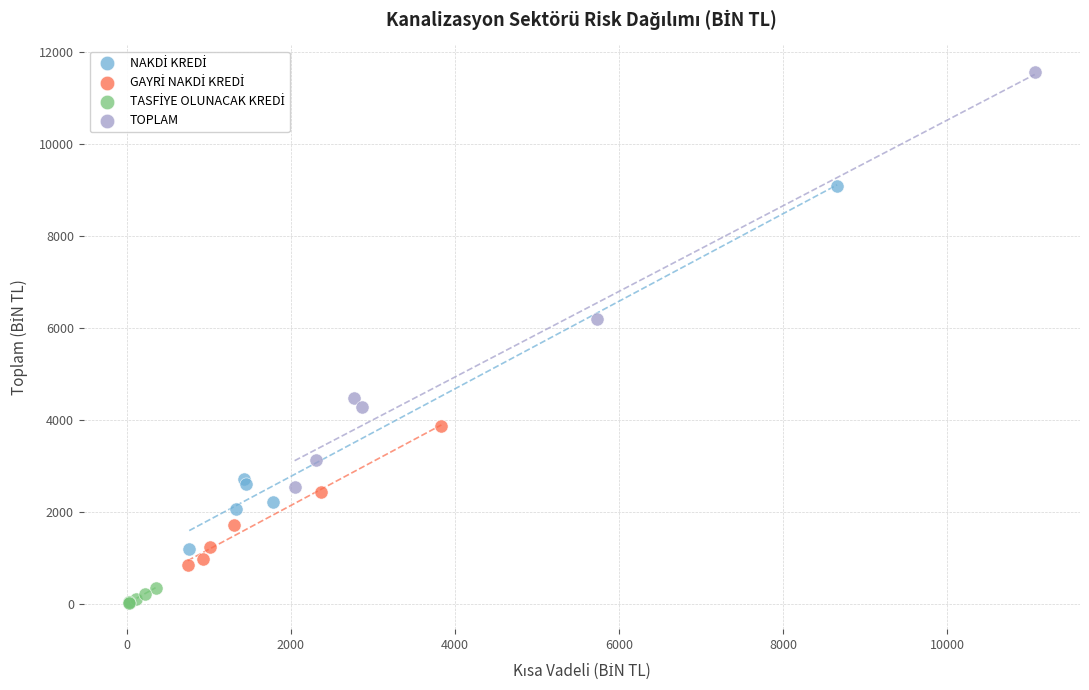

Which series contains the highest Y value?

TOPLAM